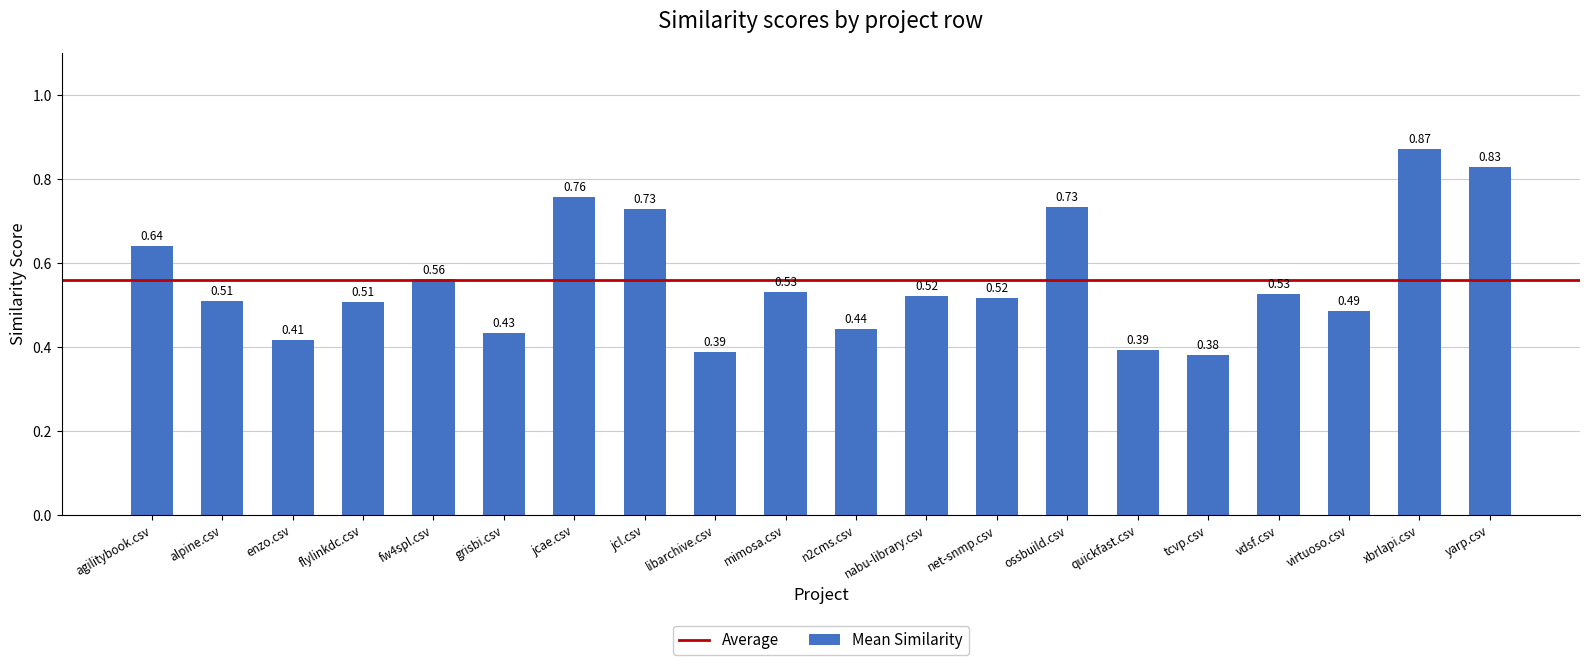

What is the label of the 14th bar from the left?

ossbuild.csv